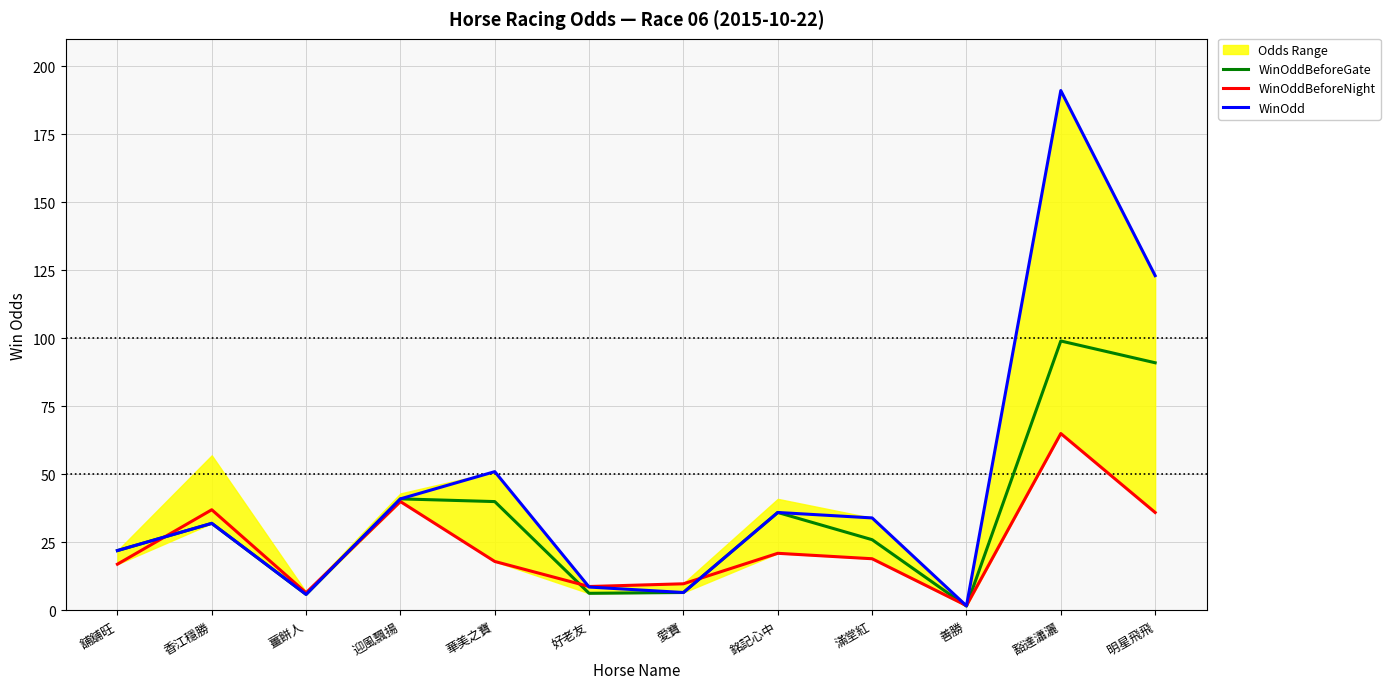

How many intersections are there between WinOddBeforeGate and WinOddBeforeNight?

6